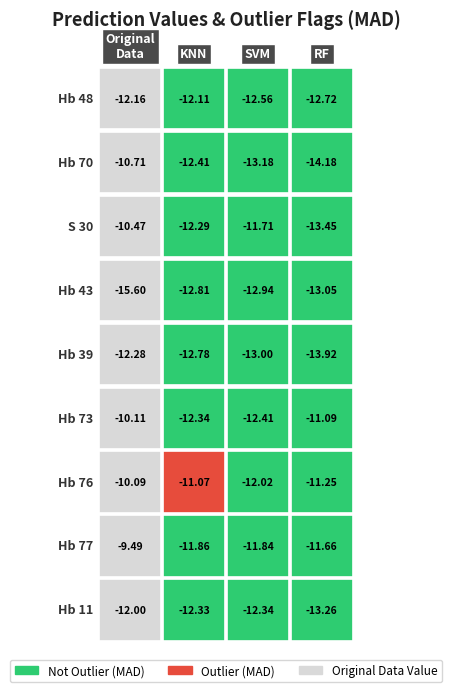

Reading left to right, transcribe all the data shown in this chart.

Hb 48: -12.2	-12.1	-12.6	-12.7
Hb 70: -10.7	-12.4	-13.2	-14.2
S 30: -10.5	-12.3	-11.7	-13.4
Hb 43: -15.6	-12.8	-12.9	-13.1
Hb 39: -12.3	-12.8	-13.0	-13.9
Hb 73: -10.1	-12.3	-12.4	-11.1
Hb 76: -10.1	-11.1	-12.0	-11.2
Hb 77: -9.5	-11.9	-11.8	-11.7
Hb 11: -12.0	-12.3	-12.3	-13.3